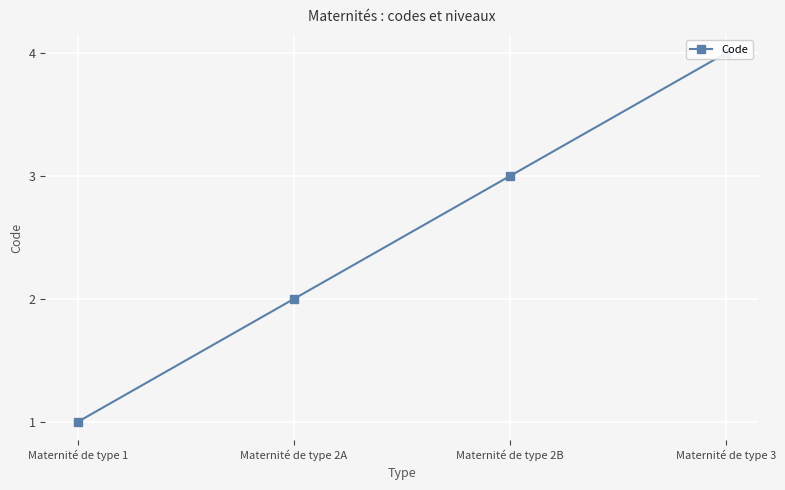

How many distinct data groups are displayed?

1